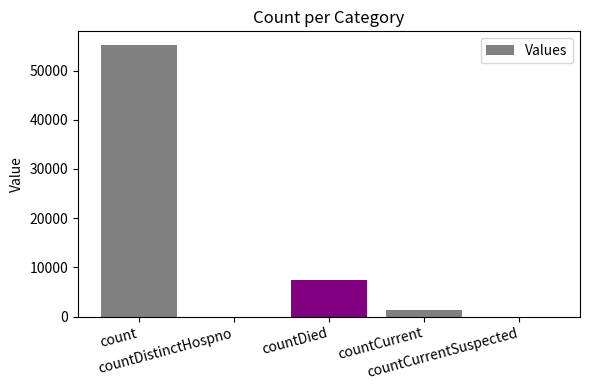

What is the sum of all values?

64124